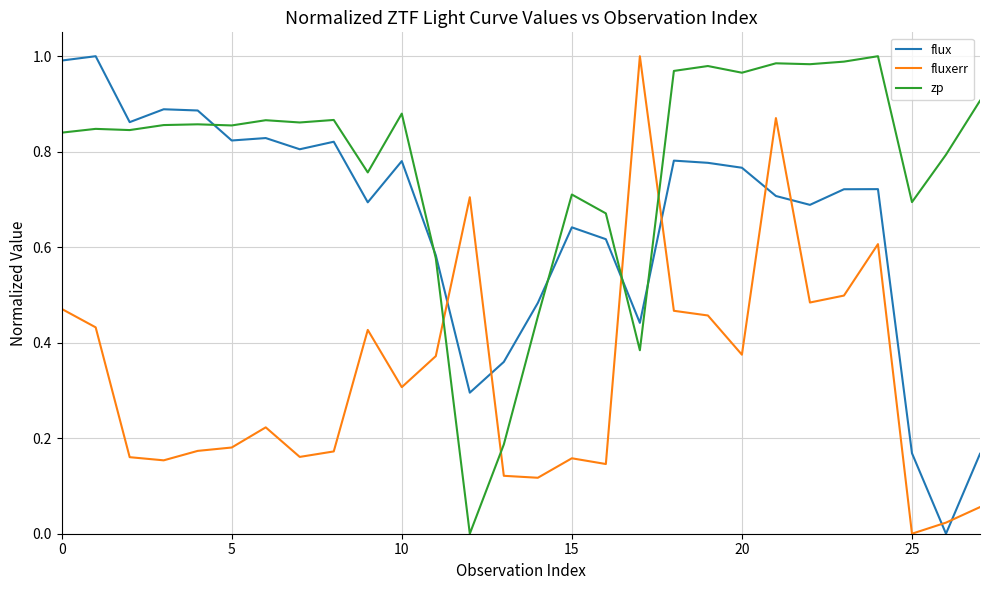

In zp, how many points are lower than both neighbors (excluding endpoints)?

9